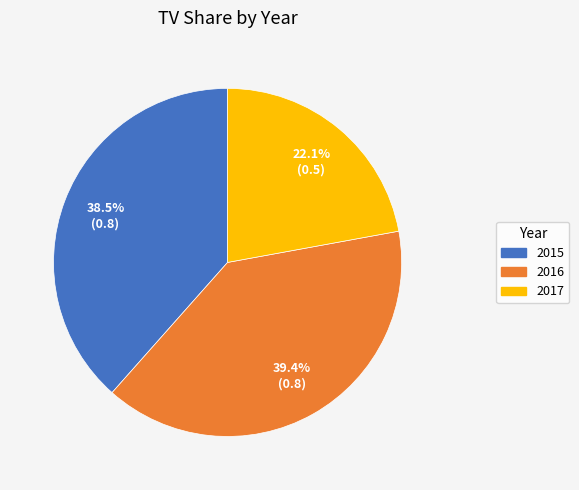

Does 2016 account for over 50% of the chart?

No